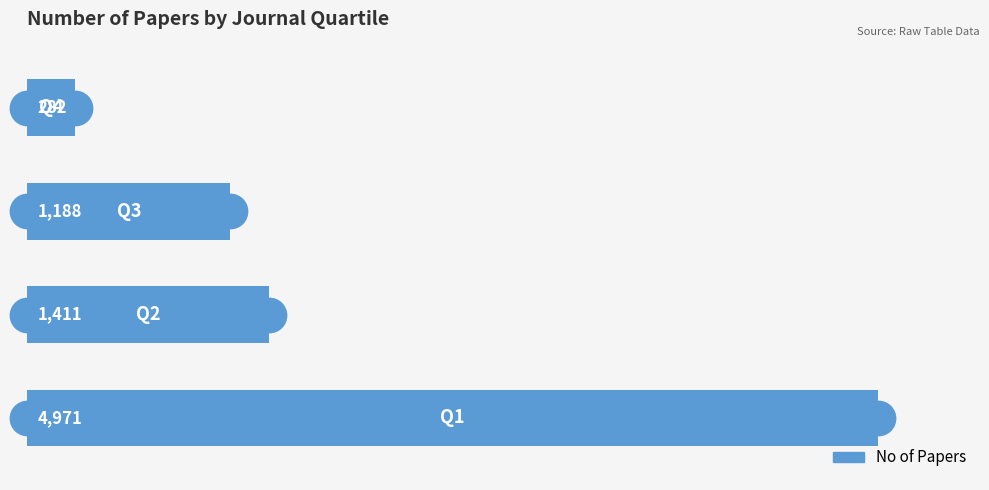

Reading bottom to top, transcribe all the data shown in this chart.

4971	1411	1188	282